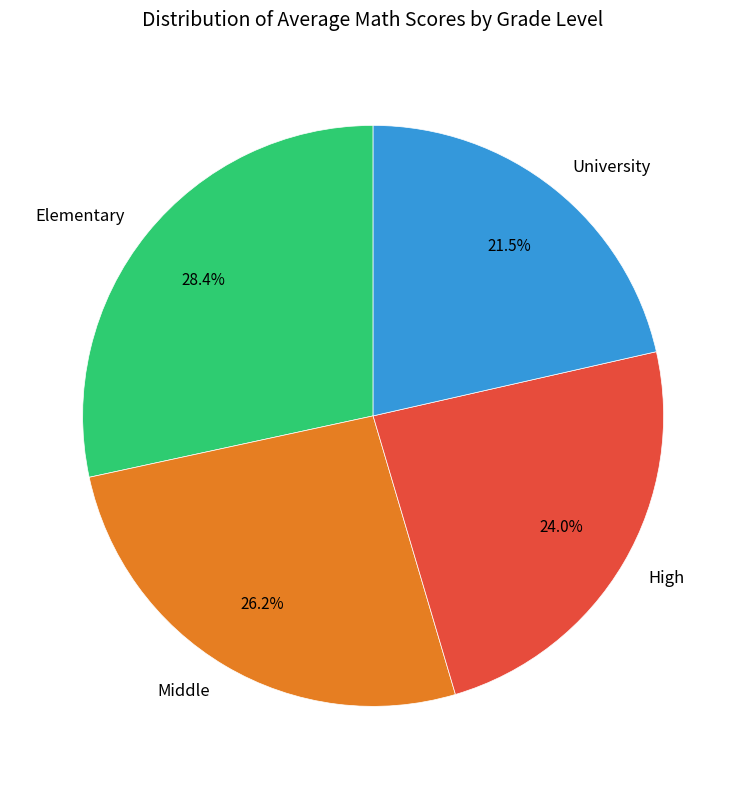

What is the ratio of the value at University to the value at High?

0.9